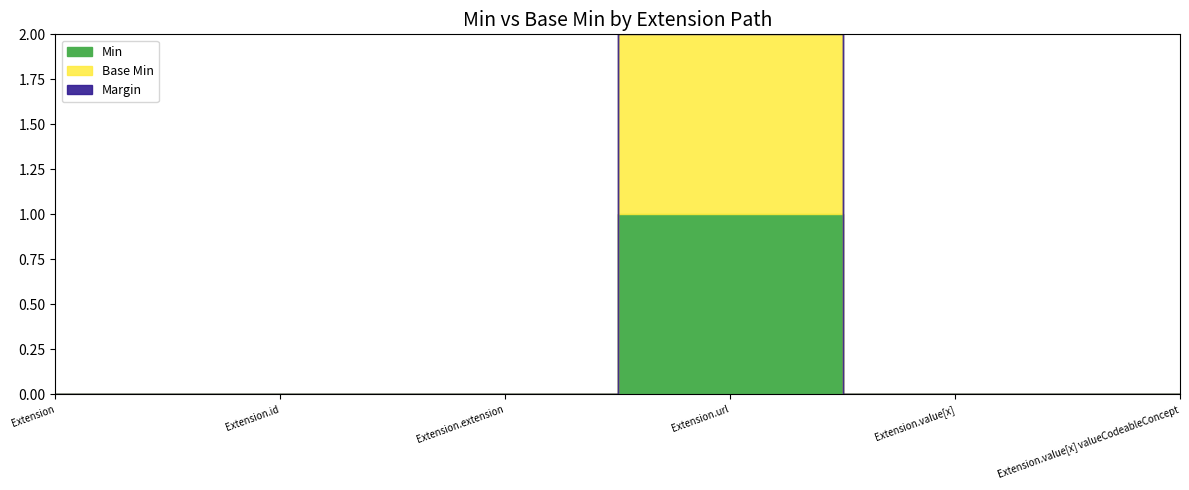

Does the chart display data point markers on the line(s)?

No